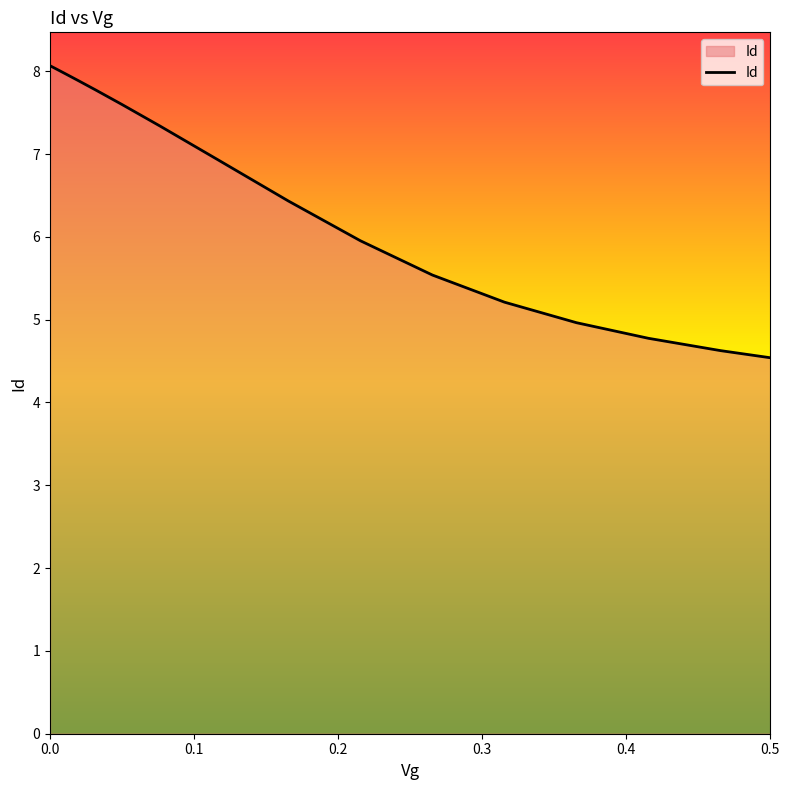

What is the smallest value displayed?

4.5